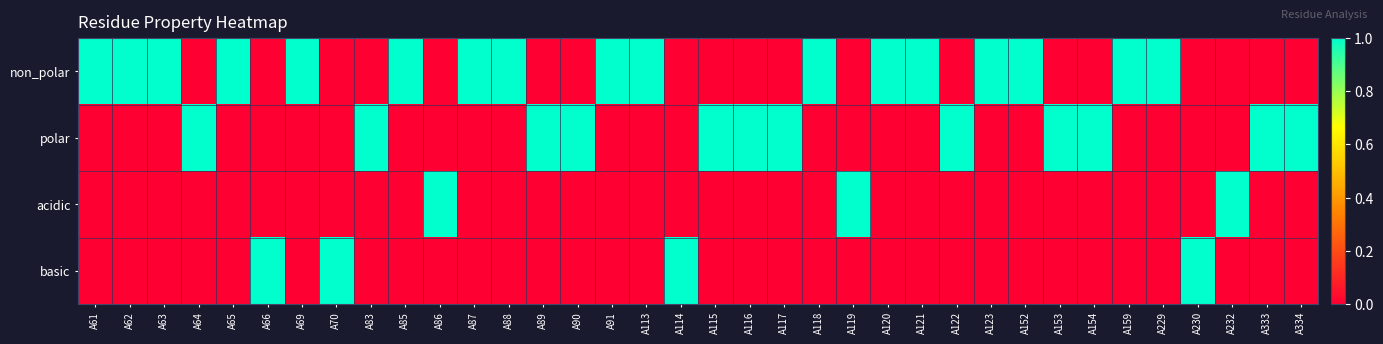

Reading right to left, transcribe all the data shown in this chart.

non_polar: A334=0	A333=0	A232=0	A230=0	A229=1	A159=1	A154=0	A153=0	A152=1	A123=1	A122=0	A121=1	A120=1	A119=0	A118=1	A117=0	A116=0	A115=0	A114=0	A113=1	A91=1	A90=0	A89=0	A88=1	A87=1	A86=0	A85=1	A83=0	A70=0	A69=1	A66=0	A65=1	A64=0	A63=1	A62=1	A61=1
polar: A334=1	A333=1	A232=0	A230=0	A229=0	A159=0	A154=1	A153=1	A152=0	A123=0	A122=1	A121=0	A120=0	A119=0	A118=0	A117=1	A116=1	A115=1	A114=0	A113=0	A91=0	A90=1	A89=1	A88=0	A87=0	A86=0	A85=0	A83=1	A70=0	A69=0	A66=0	A65=0	A64=1	A63=0	A62=0	A61=0
acidic: A334=0	A333=0	A232=1	A230=0	A229=0	A159=0	A154=0	A153=0	A152=0	A123=0	A122=0	A121=0	A120=0	A119=1	A118=0	A117=0	A116=0	A115=0	A114=0	A113=0	A91=0	A90=0	A89=0	A88=0	A87=0	A86=1	A85=0	A83=0	A70=0	A69=0	A66=0	A65=0	A64=0	A63=0	A62=0	A61=0
basic: A334=0	A333=0	A232=0	A230=1	A229=0	A159=0	A154=0	A153=0	A152=0	A123=0	A122=0	A121=0	A120=0	A119=0	A118=0	A117=0	A116=0	A115=0	A114=1	A113=0	A91=0	A90=0	A89=0	A88=0	A87=0	A86=0	A85=0	A83=0	A70=1	A69=0	A66=1	A65=0	A64=0	A63=0	A62=0	A61=0